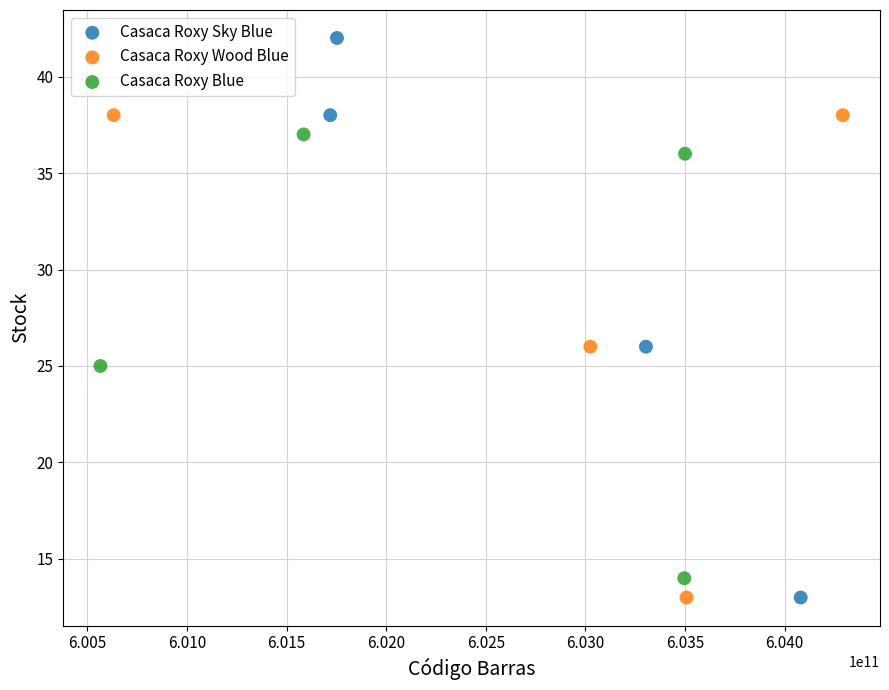

Which series has the largest Y range (max minus min)?

Casaca Roxy Sky Blue